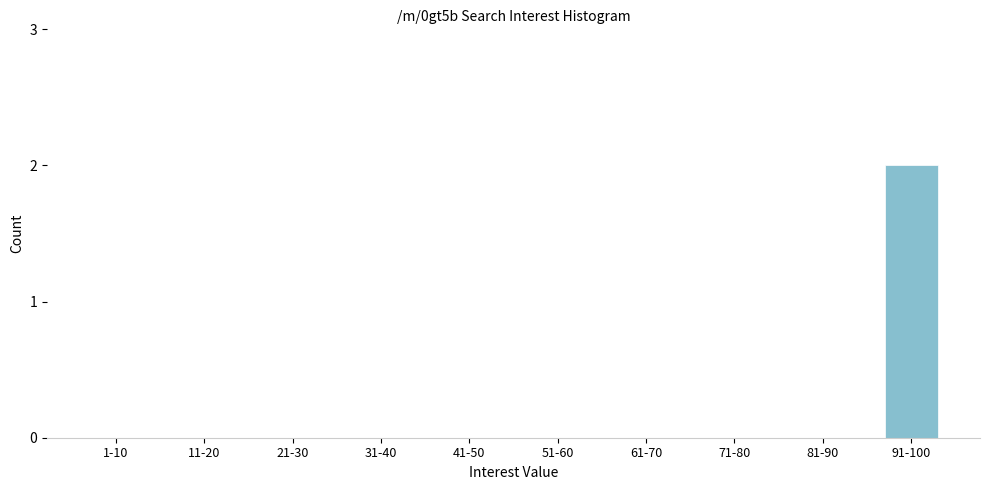

Reading left to right, list all the values displayed in this chart.

1-10=0	11-20=0	21-30=0	31-40=0	41-50=0	51-60=0	61-70=0	71-80=0	81-90=0	91-100=2